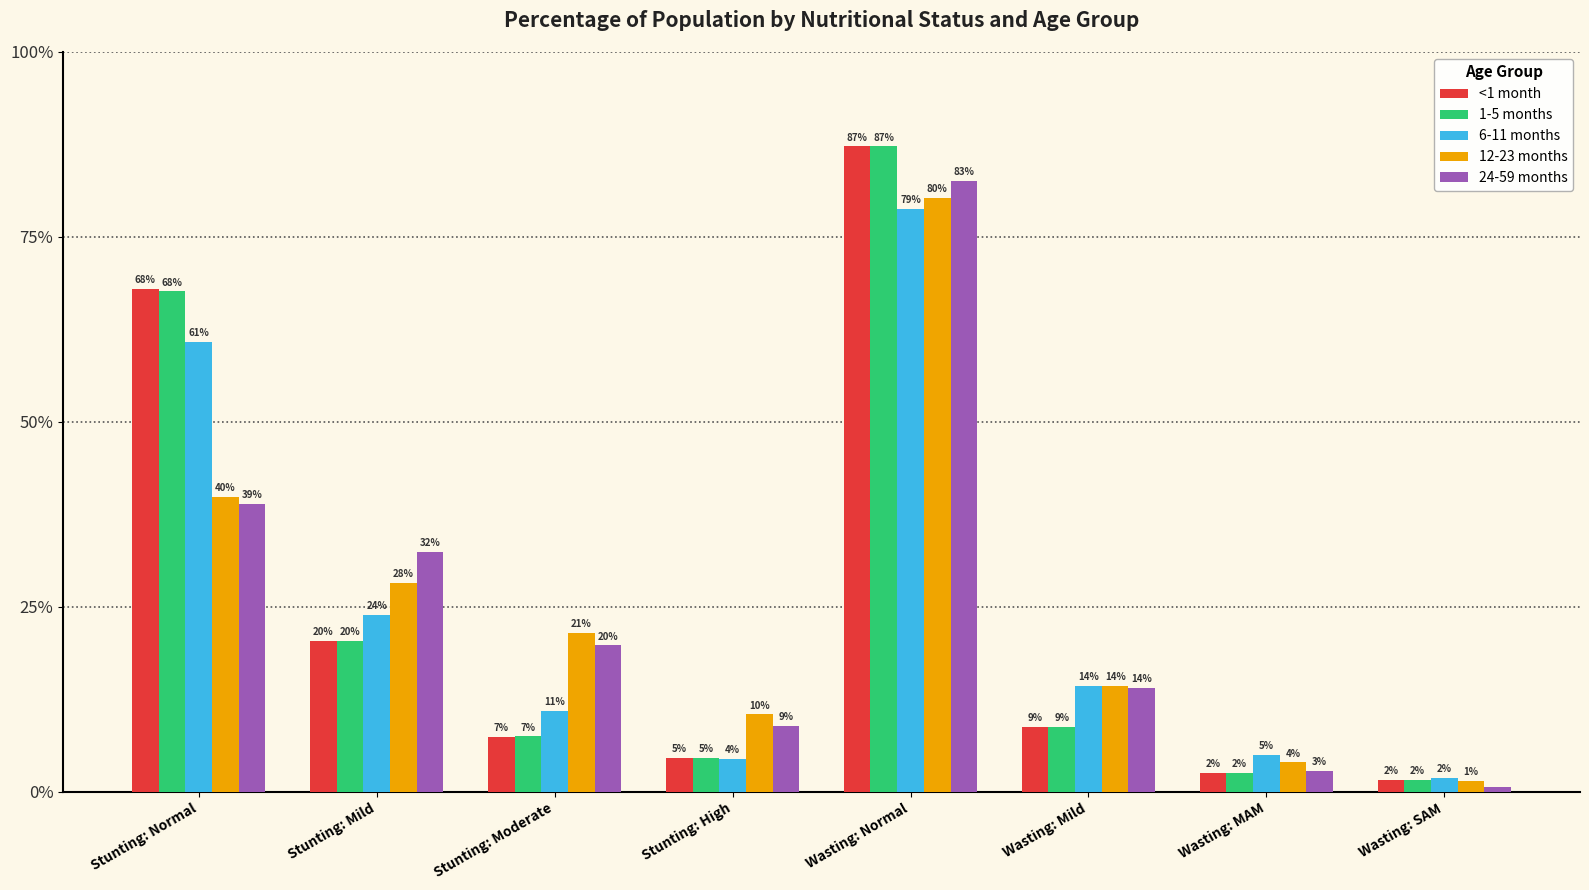

True or false: 6-11 months has a value of 0.2 at Wasting: Mild.

False